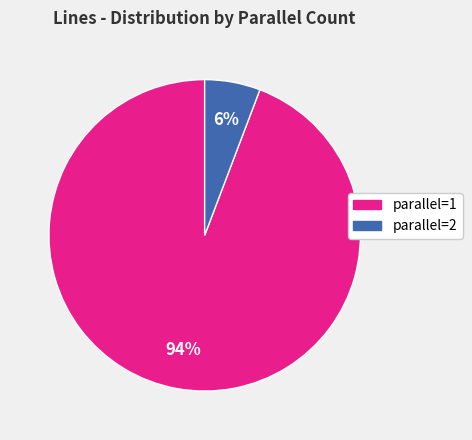

Count the number of slices in the pie.

2